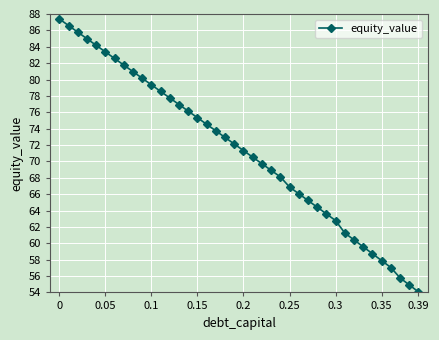

What is the maximum value shown in the chart?

87.4